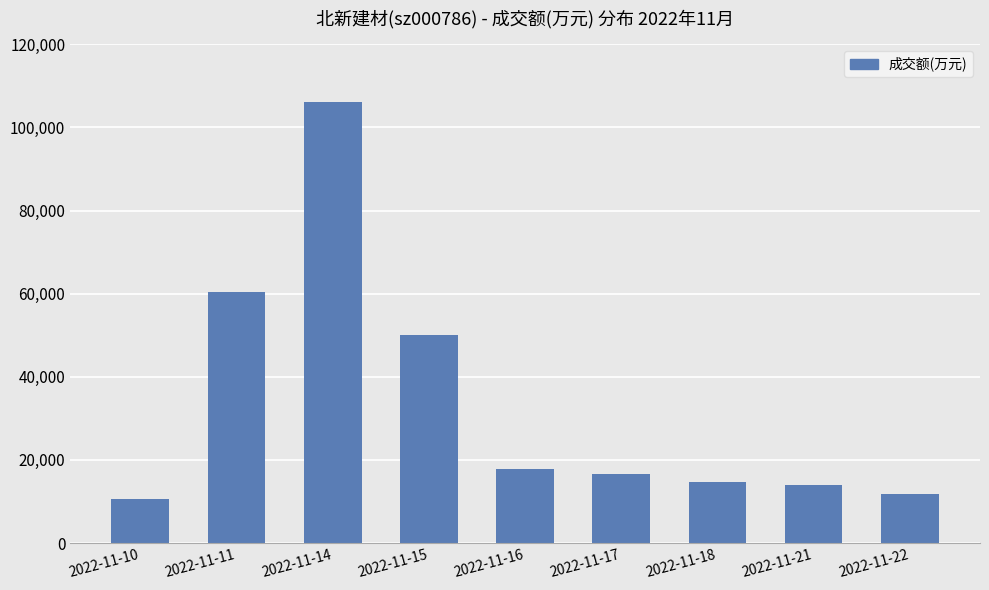

What is the value of the 6th bar from the left?

16630